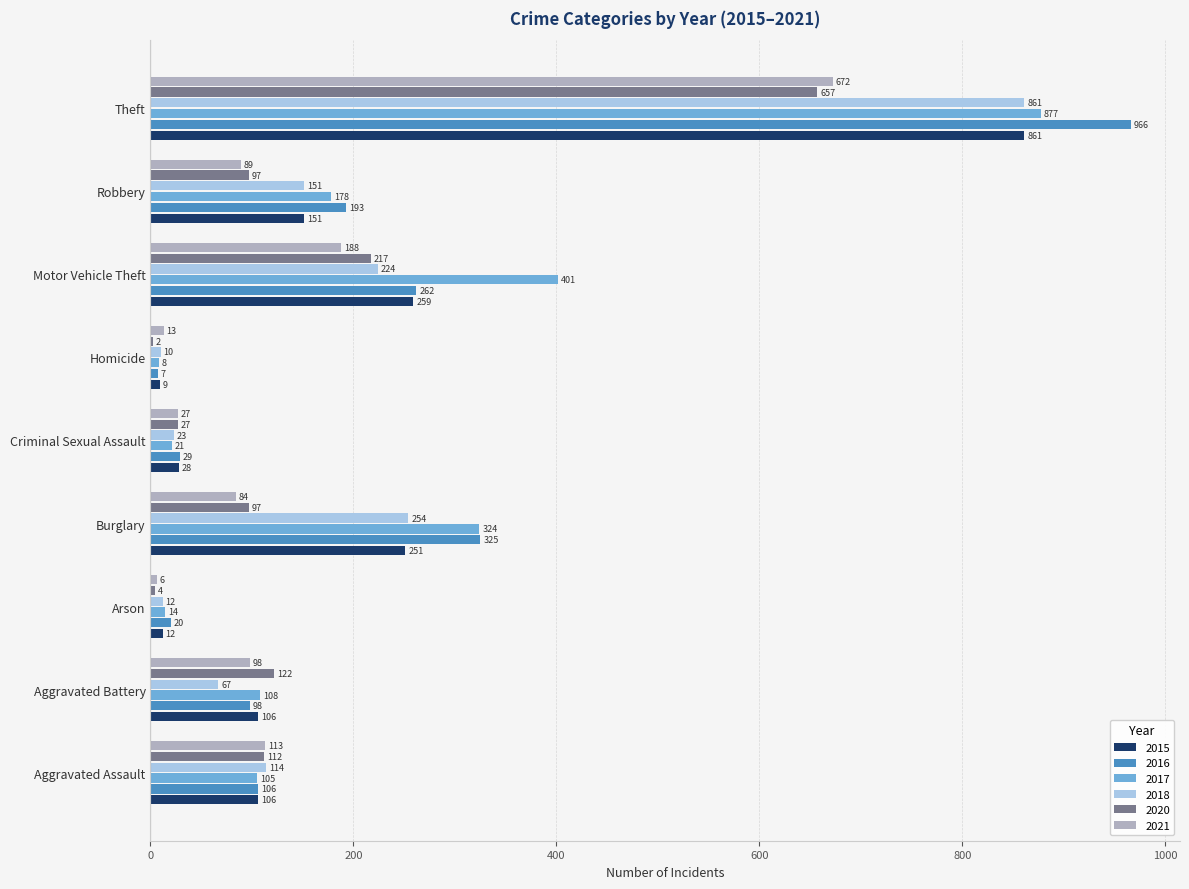

Is it true that 2016 equals 106 at Aggravated Assault?

True